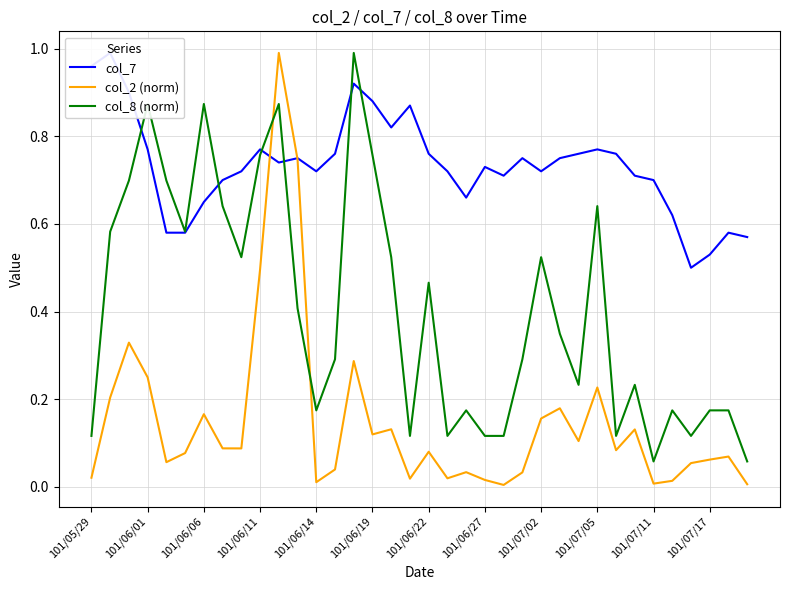

Which series has the largest total across all categories?

col_7